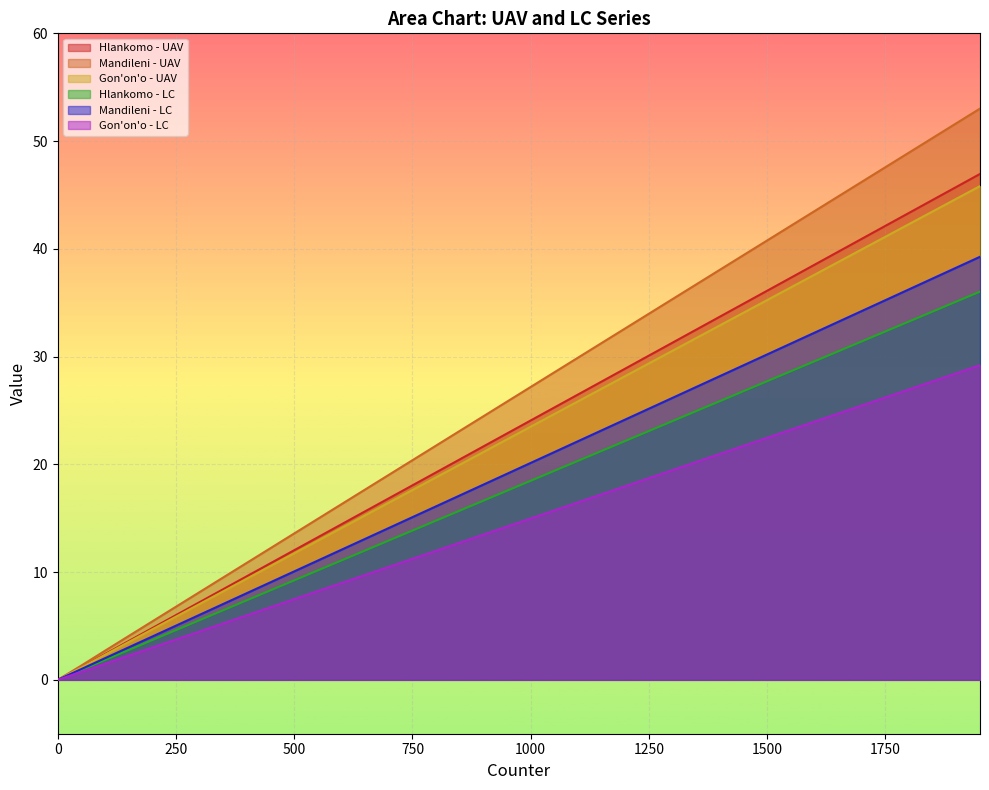

At how many categories does at least one series exceed 34?

14